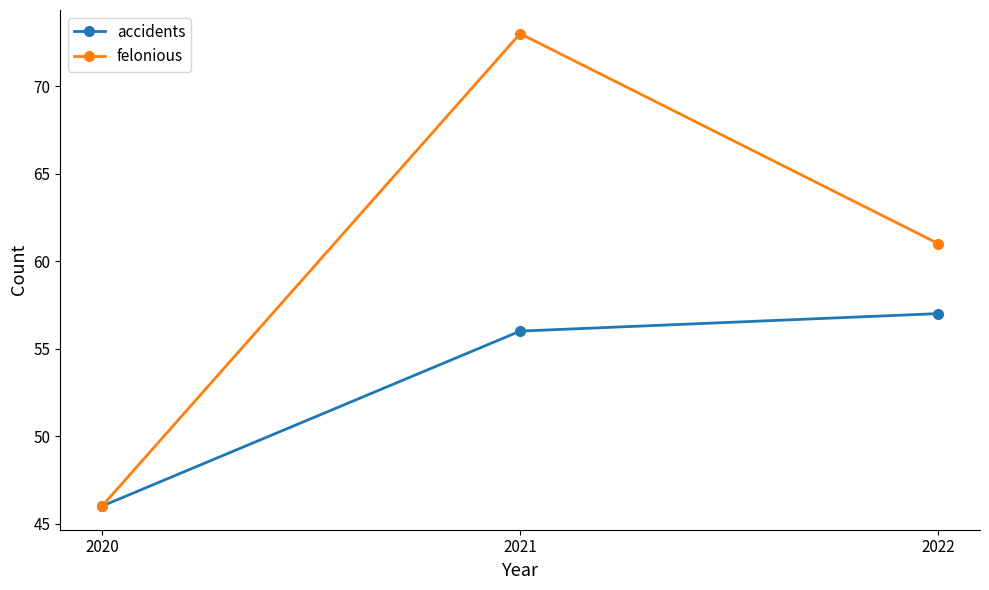

True or false: accidents has a value of 46 at 2020.

True